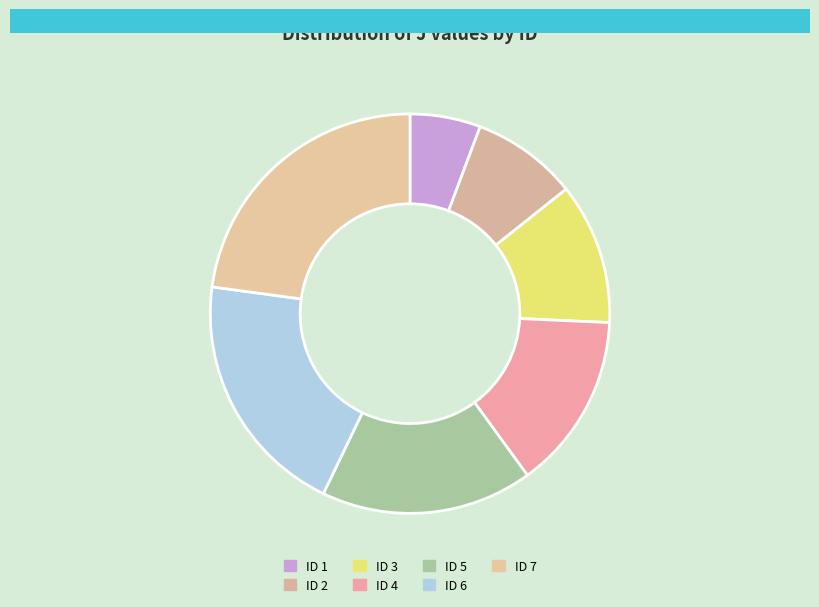

How many segments does this pie chart have?

7